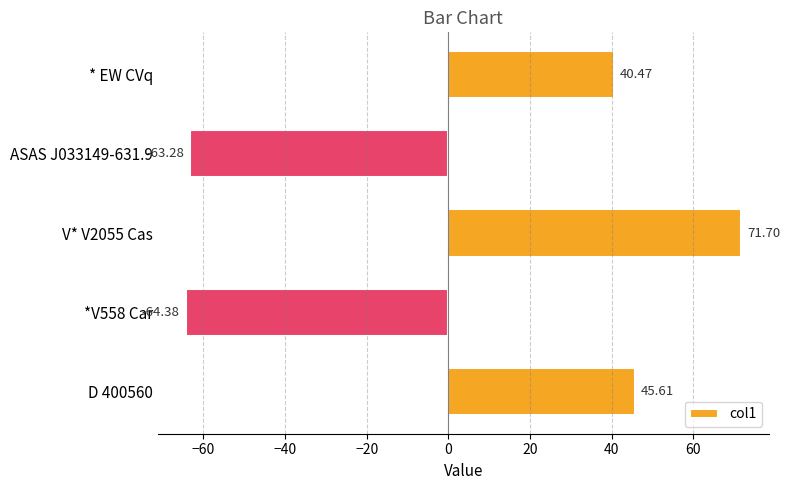

How many values are below 40?

2